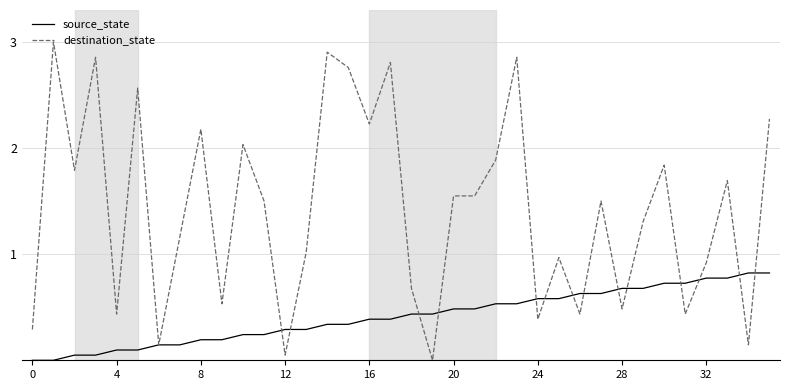

What is the maximum value shown in the chart?

3.0